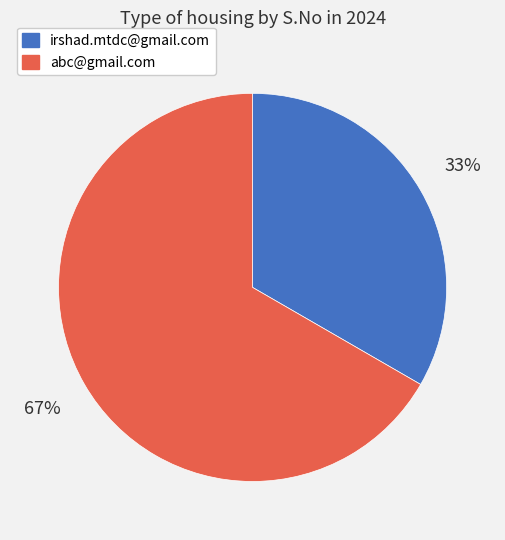

To the nearest percent, what percentage of the pie is irshad.mtdc@gmail.com?

33%